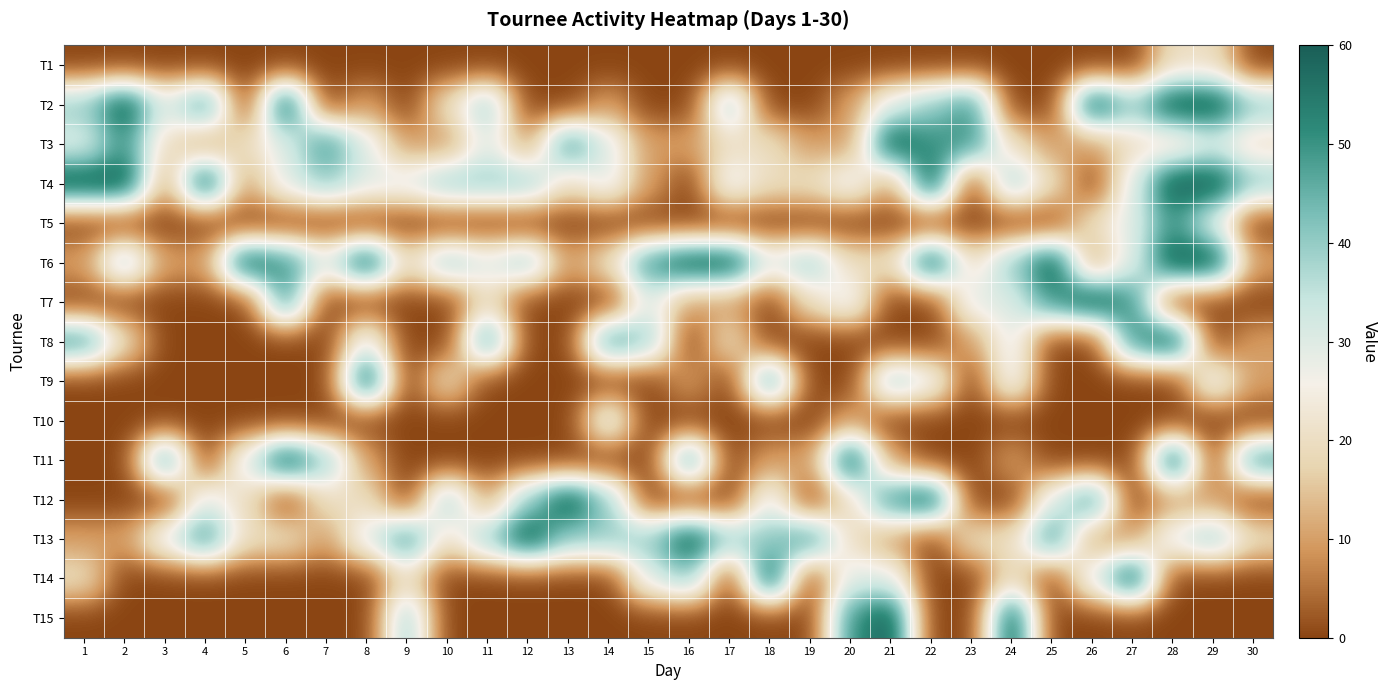

Reading left to right, what are all the values shown in this chart?

T1: 1=0	2=0	3=0	4=0	5=0	6=0	7=0	8=0	9=0	10=0	11=0	12=0	13=0	14=0	15=0	16=0	17=0	18=0	19=0	20=0	21=0	22=0	23=0	24=0	25=0	26=0	27=0	28=20	29=20	30=0
T2: 1=40	2=60	3=30	4=50	5=0	6=60	7=0	8=10	9=0	10=20	11=40	12=0	13=0	14=10	15=0	16=0	17=40	18=0	19=0	20=10	21=30	22=40	23=50	24=0	25=0	26=60	27=40	28=60	29=60	30=40
T3: 1=30	2=50	3=20	4=10	5=20	6=30	7=50	8=30	9=10	10=10	11=30	12=10	13=50	14=30	15=10	16=10	17=20	18=20	19=10	20=10	21=60	22=50	23=50	24=20	25=10	26=10	27=20	28=20	29=30	30=20
T4: 1=60	2=60	3=10	4=60	5=10	6=30	7=40	8=30	9=30	10=40	11=40	12=40	13=20	14=30	15=10	16=0	17=30	18=20	19=20	20=30	21=10	22=60	23=0	24=40	25=20	26=0	27=30	28=60	29=60	30=40
T5: 1=0	2=0	3=0	4=0	5=0	6=0	7=0	8=0	9=0	10=0	11=0	12=0	13=0	14=0	15=0	16=0	17=0	18=0	19=0	20=0	21=0	22=0	23=0	24=0	25=0	26=20	27=30	28=50	29=30	30=0
T6: 1=10	2=40	3=10	4=10	5=60	6=50	7=30	8=60	9=20	10=40	11=30	12=40	13=10	14=20	15=50	16=60	17=60	18=30	19=40	20=20	21=20	22=60	23=20	24=40	25=60	26=10	27=30	28=60	29=60	30=10
T7: 1=0	2=0	3=0	4=0	5=0	6=50	7=0	8=0	9=0	10=0	11=20	12=0	13=0	14=0	15=30	16=10	17=10	18=0	19=20	20=30	21=0	22=0	23=30	24=30	25=50	26=60	27=50	28=0	29=0	30=0
T8: 1=50	2=20	3=0	4=0	5=0	6=0	7=0	8=30	9=0	10=0	11=50	12=0	13=0	14=50	15=40	16=0	17=20	18=0	19=0	20=0	21=0	22=0	23=10	24=30	25=0	26=0	27=50	28=60	29=0	30=10
T9: 1=0	2=0	3=0	4=0	5=0	6=0	7=0	8=60	9=0	10=20	11=0	12=0	13=0	14=0	15=0	16=10	17=0	18=50	19=0	20=0	21=40	22=30	23=0	24=30	25=0	26=0	27=0	28=0	29=30	30=10
T10: 1=0	2=0	3=0	4=0	5=0	6=0	7=0	8=0	9=0	10=0	11=0	12=0	13=0	14=30	15=0	16=0	17=0	18=0	19=0	20=10	21=0	22=0	23=0	24=0	25=0	26=0	27=0	28=0	29=0	30=0
T11: 1=0	2=0	3=50	4=0	5=30	6=60	7=40	8=10	9=0	10=0	11=0	12=0	13=0	14=0	15=0	16=50	17=0	18=10	19=10	20=60	21=10	22=0	23=0	24=10	25=0	26=0	27=0	28=60	29=0	30=50
T12: 1=0	2=0	3=0	4=30	5=20	6=0	7=20	8=20	9=0	10=40	11=10	12=40	13=60	14=40	15=0	16=0	17=0	18=30	19=0	20=20	21=50	22=60	23=0	24=0	25=30	26=50	27=0	28=10	29=10	30=0
T13: 1=10	2=10	3=30	4=50	5=20	6=20	7=10	8=30	9=50	10=20	11=40	12=60	13=40	14=40	15=40	16=60	17=40	18=40	19=50	20=20	21=10	22=0	23=20	24=20	25=50	26=10	27=10	28=30	29=40	30=20
T14: 1=20	2=0	3=0	4=0	5=0	6=0	7=0	8=0	9=20	10=0	11=0	12=0	13=0	14=0	15=30	16=40	17=0	18=60	19=0	20=30	21=30	22=0	23=0	24=20	25=0	26=30	27=60	28=0	29=0	30=0
T15: 1=0	2=0	3=0	4=0	5=0	6=0	7=0	8=0	9=40	10=0	11=0	12=0	13=0	14=0	15=0	16=0	17=0	18=0	19=0	20=50	21=60	22=0	23=0	24=60	25=0	26=0	27=0	28=0	29=0	30=0